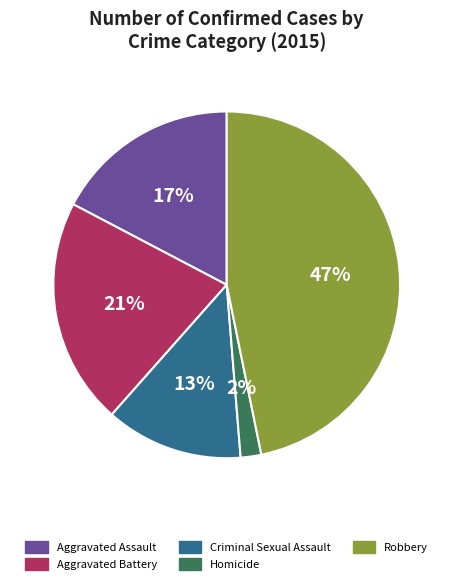

Is there any slice that represents more than half of the pie?

No